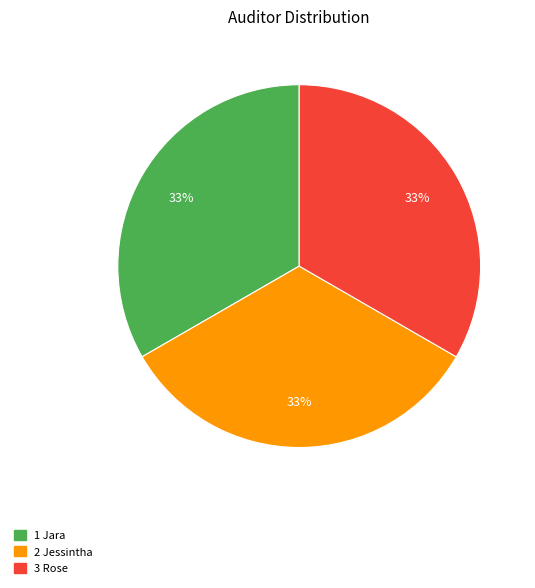

How many slices are in this pie chart?

3